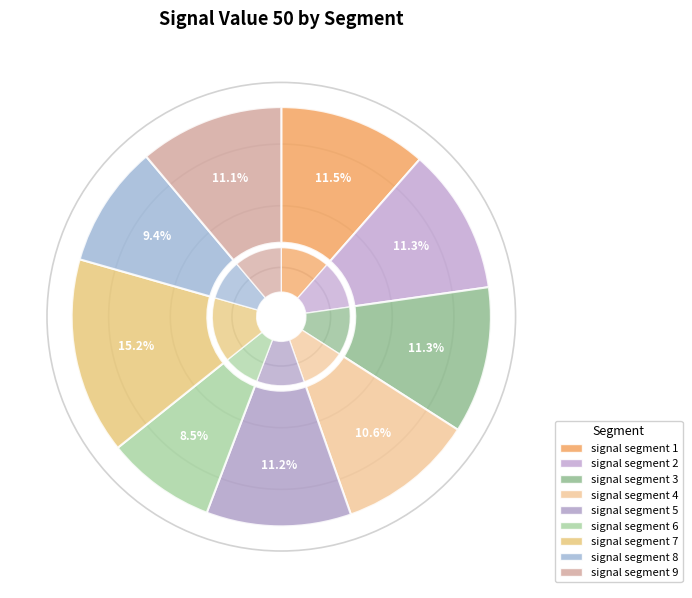

Is there a majority slice in this chart?

No